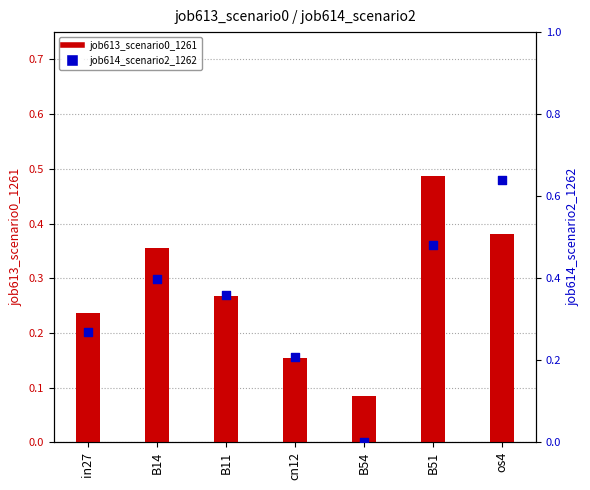

What is the total value across all series at B51?

1.0